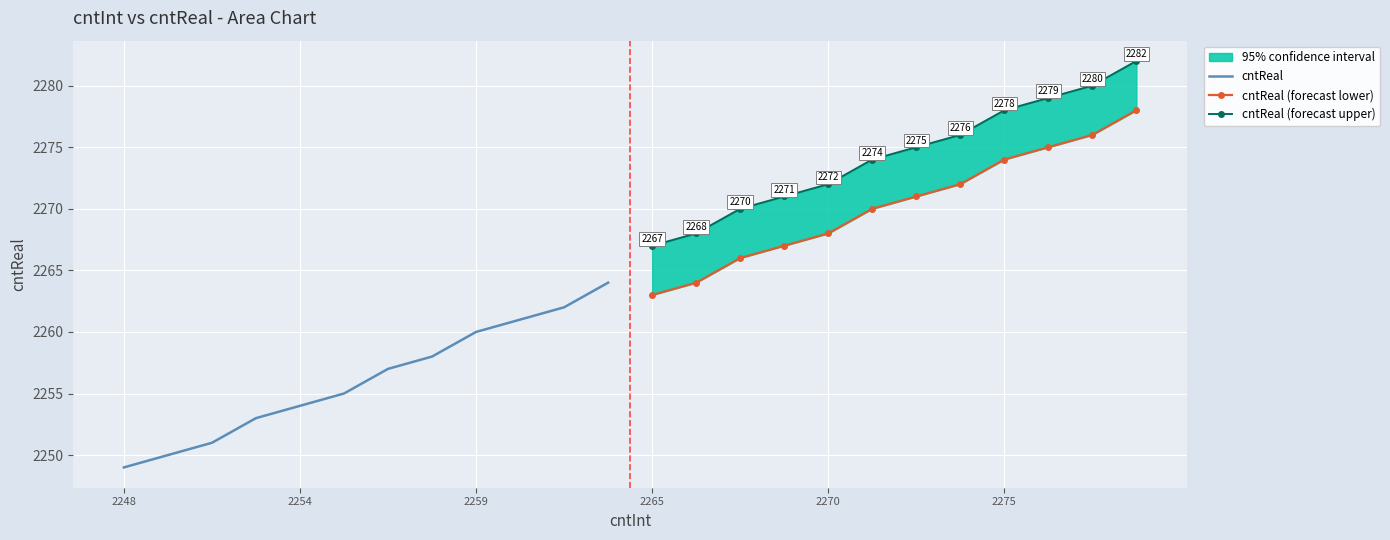

How many series are shown in this chart?

3